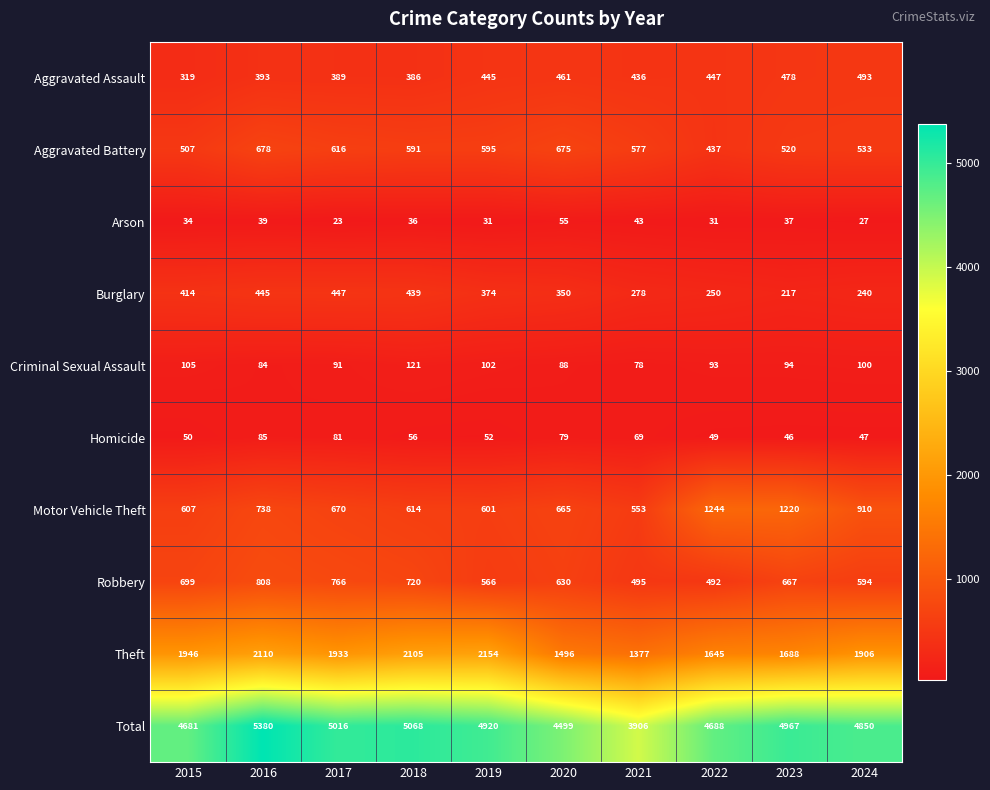

At which category is the sum across all series the highest?

2016